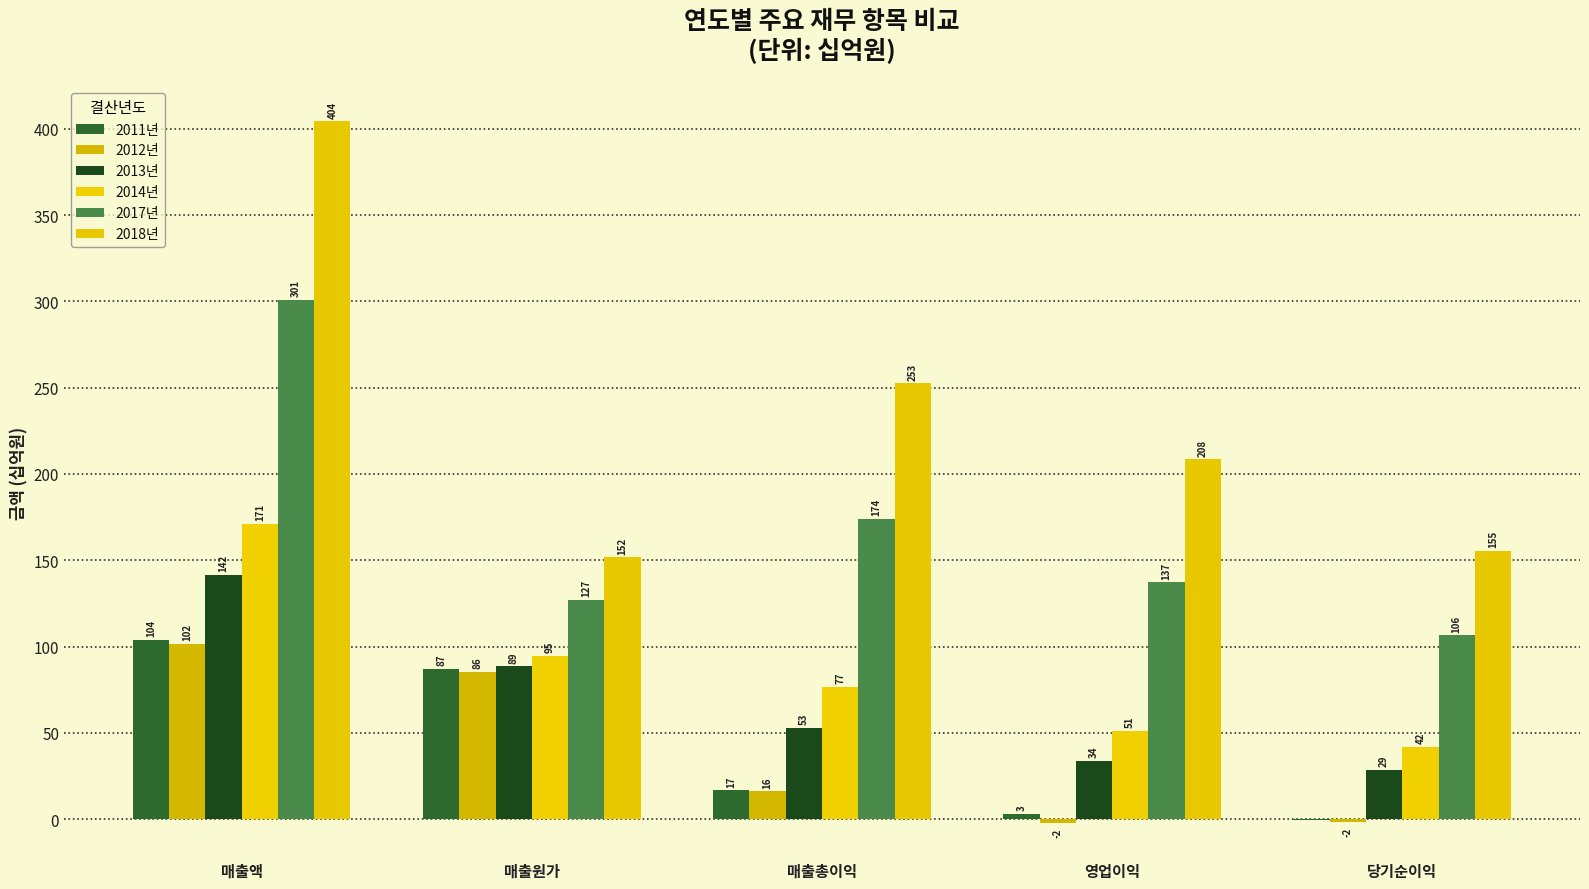

Which series has the largest total across all categories?

2018년